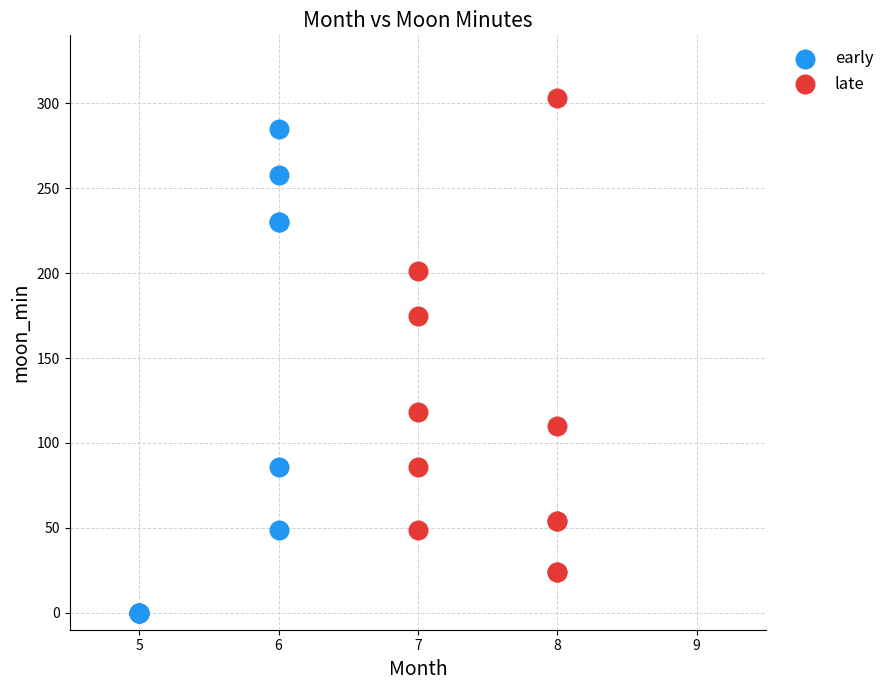

Which series has the largest Y range (max minus min)?

early